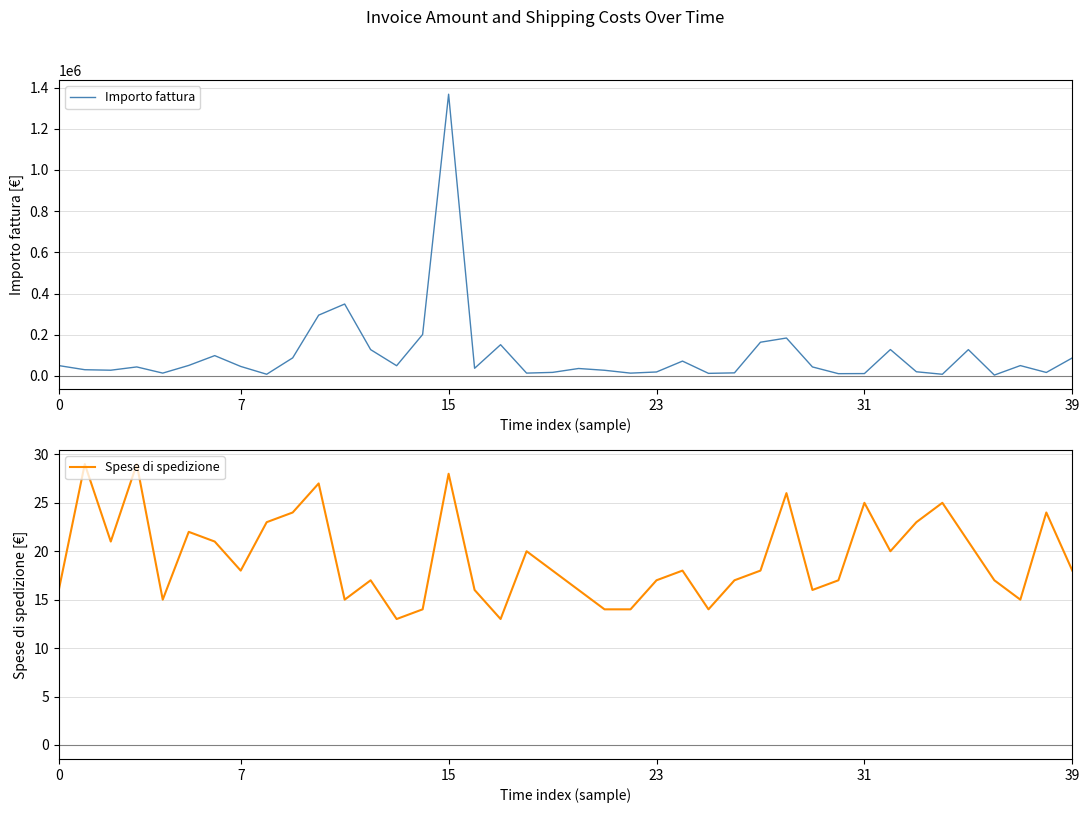

What is the value of the Importo fattura point at the 28th from the left?

163500